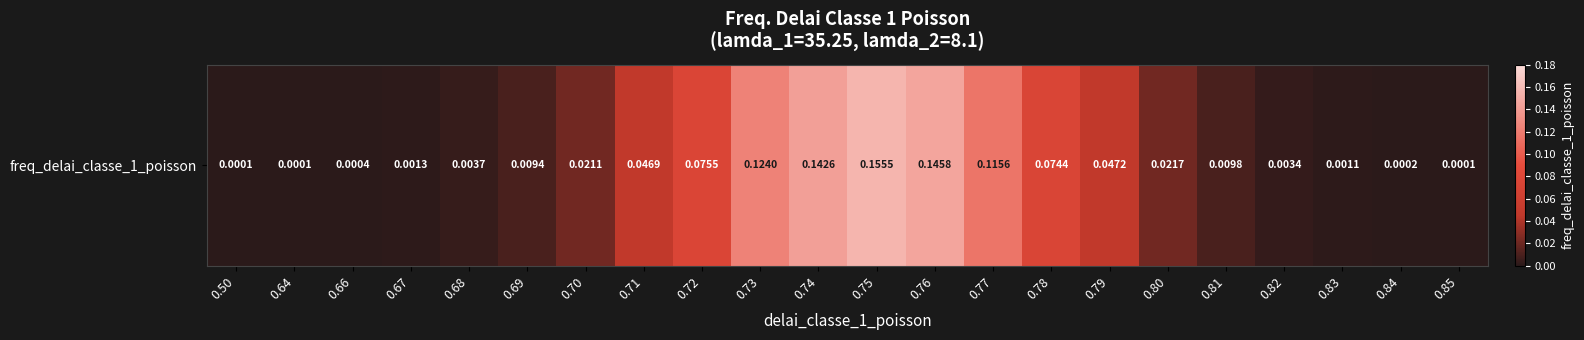

What is the change in value from 0.50 to 0.75?

+0.2